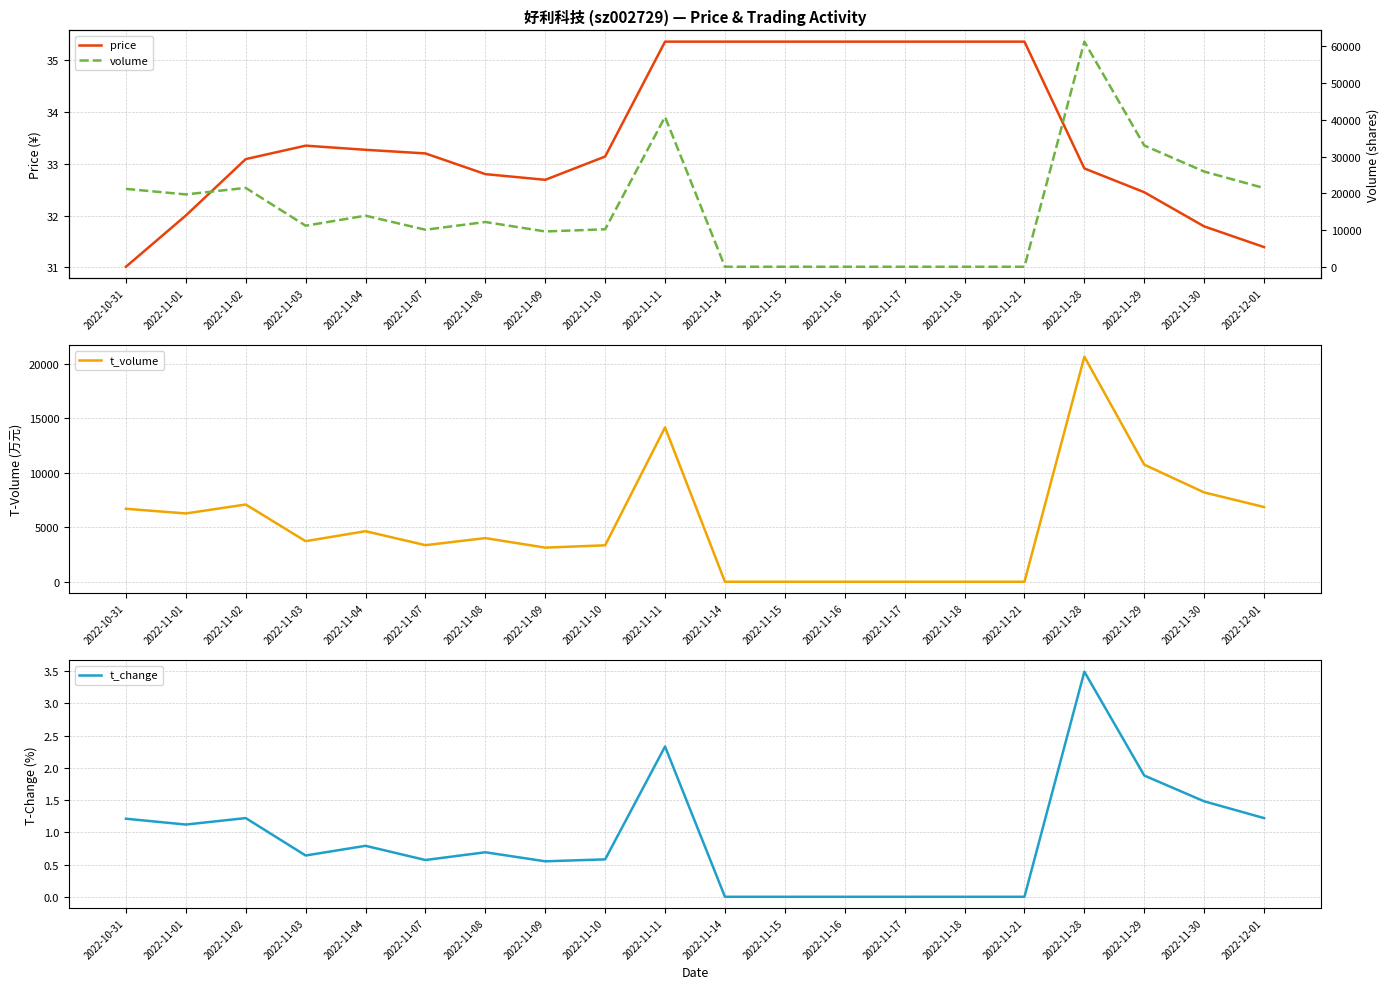

What is the average value of the volume series?

15605.4